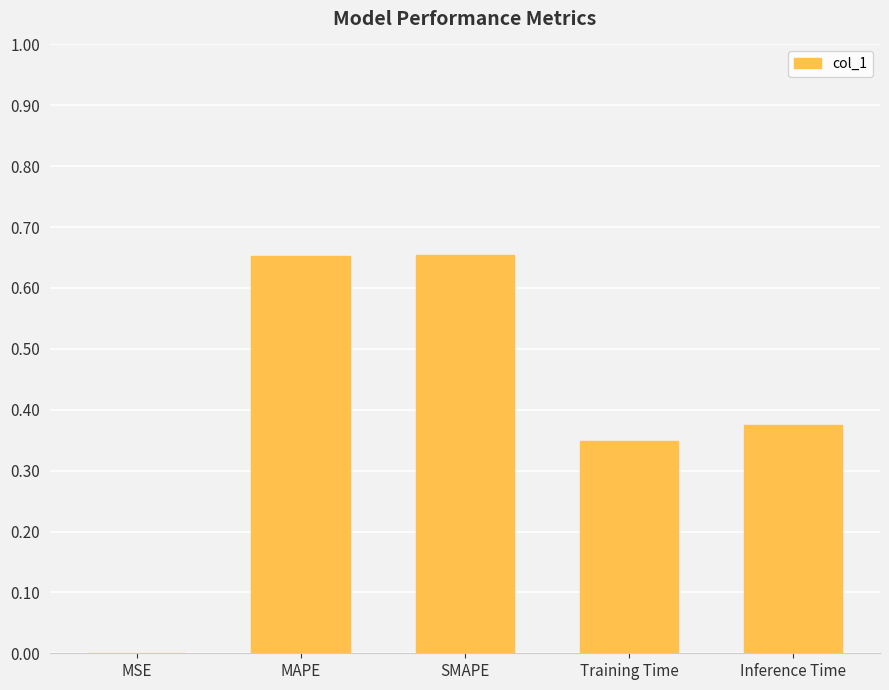

Where is the data nearest to the value 0?

MSE